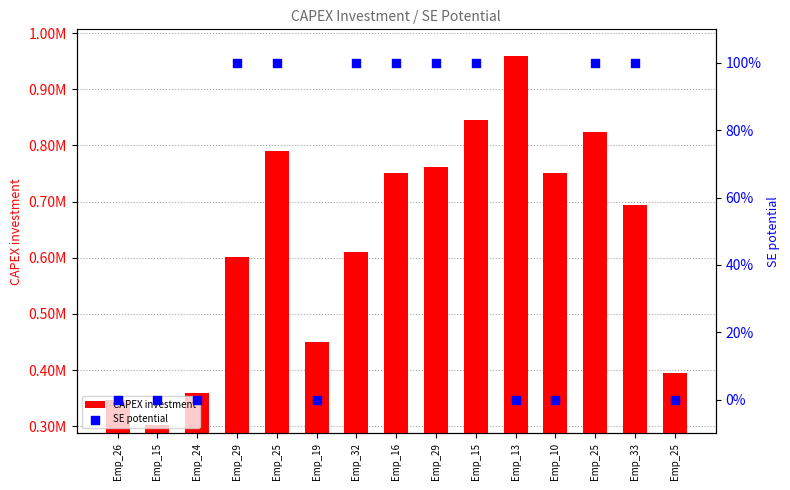

Is the value of CAPEX investment at Emp_15 greater than the value of SE potential at Emp_16?

Yes